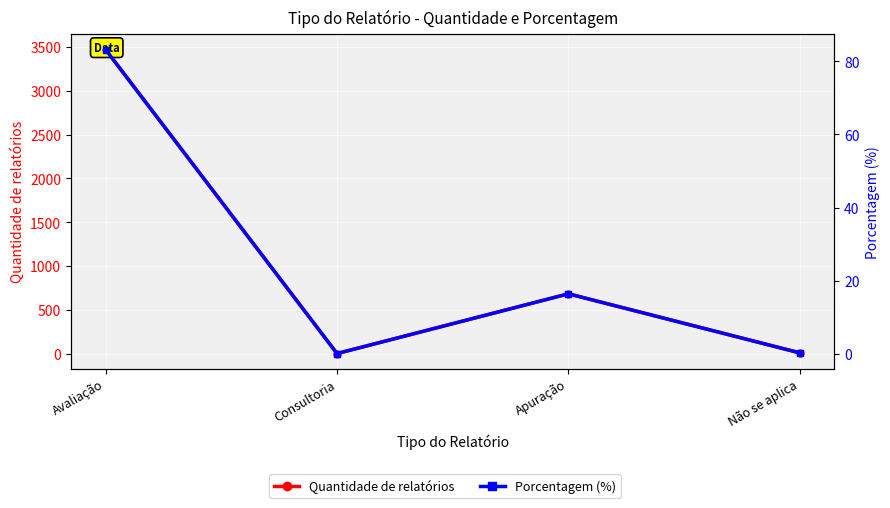

Which series has the largest total across all categories?

Quantidade de relatórios